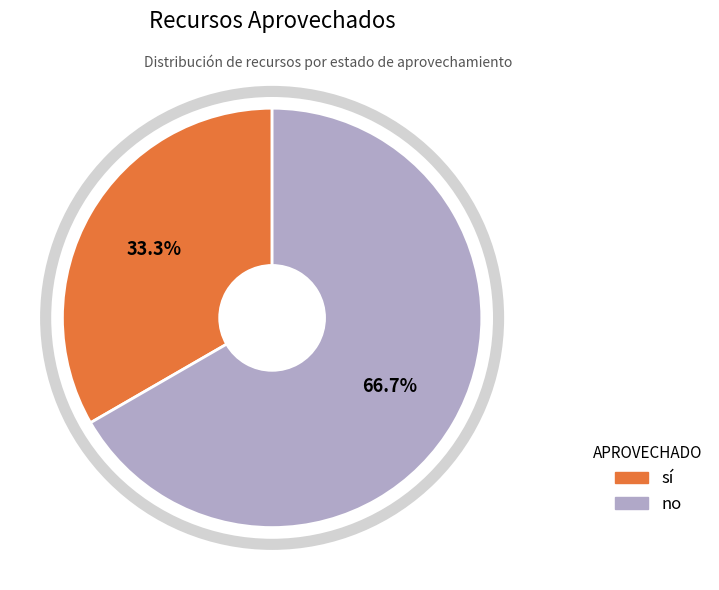

Approximately how many times larger is the value at sí compared to no?

0.5